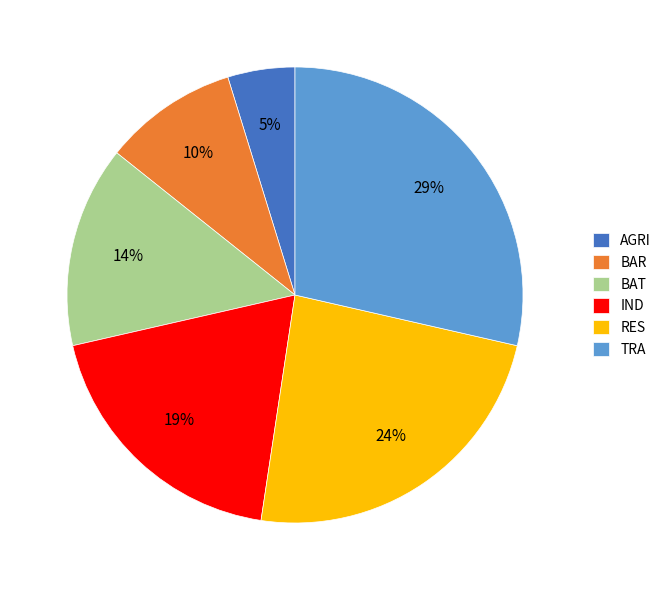

Does BAR represent more than half of the total?

No